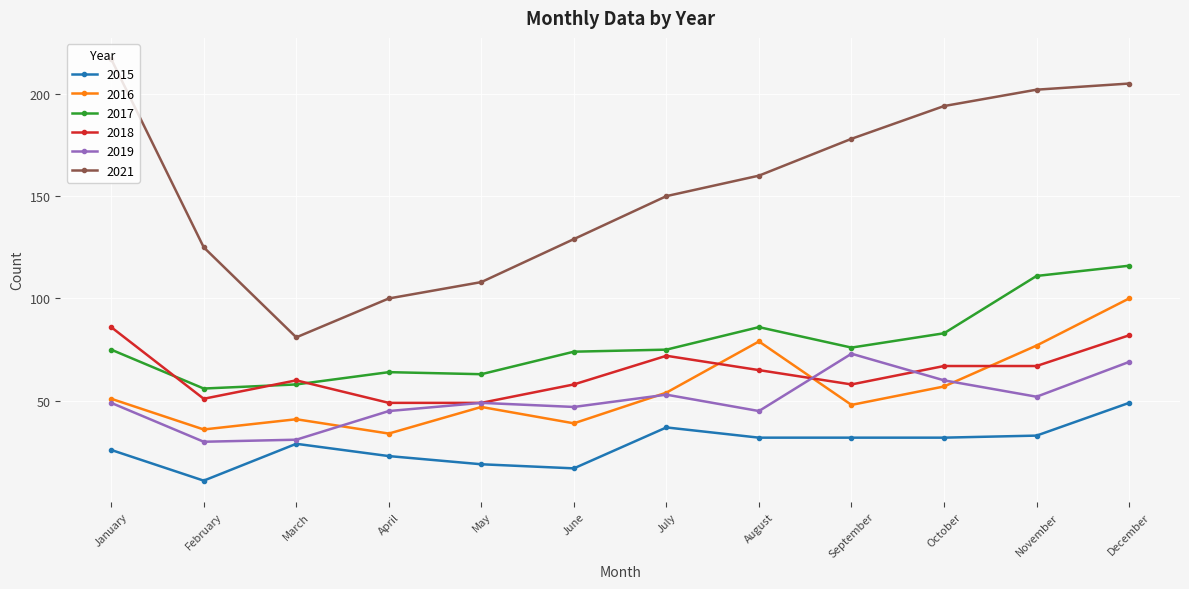

What is the maximum value for 2019?

73